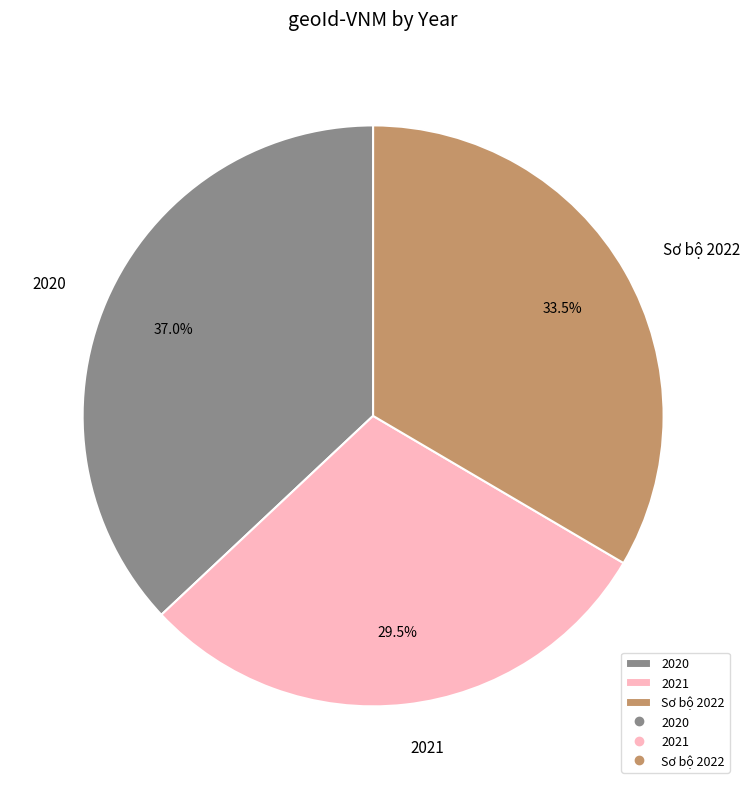

Combined, do Sơ bộ 2022 and 2021 account for over 50%?

Yes